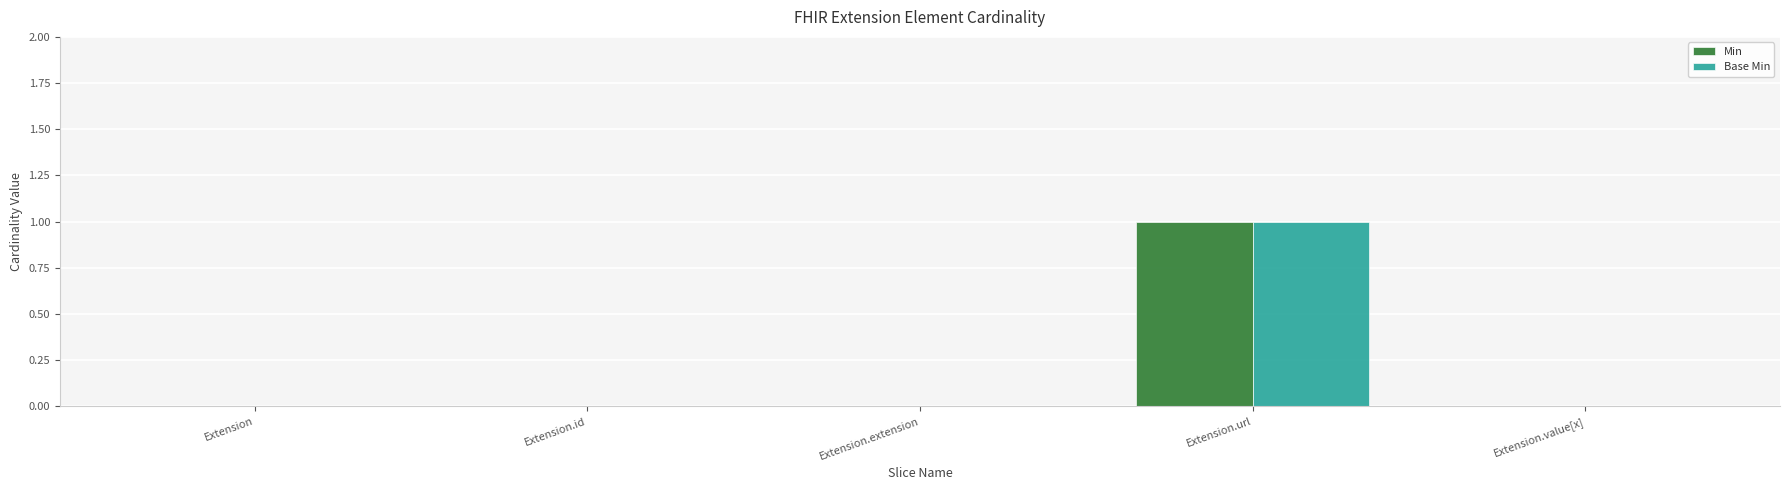

Reading left to right, extract all data points from this chart.

Min: Extension=0	Extension.id=0	Extension.extension=0	Extension.url=1	Extension.value[x]=0
Base Min: Extension=0	Extension.id=0	Extension.extension=0	Extension.url=1	Extension.value[x]=0